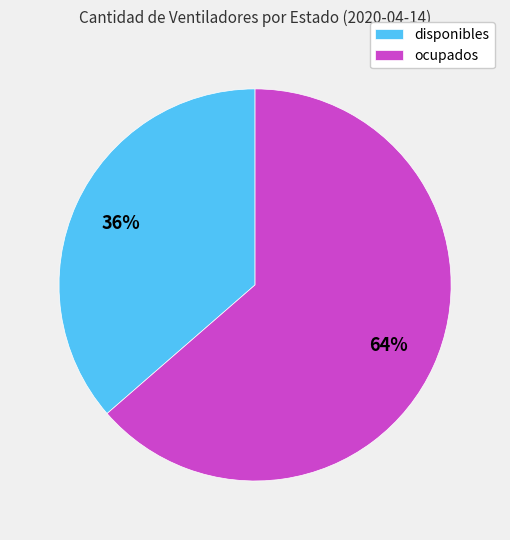

Which category has the biggest portion of the pie?

ocupados